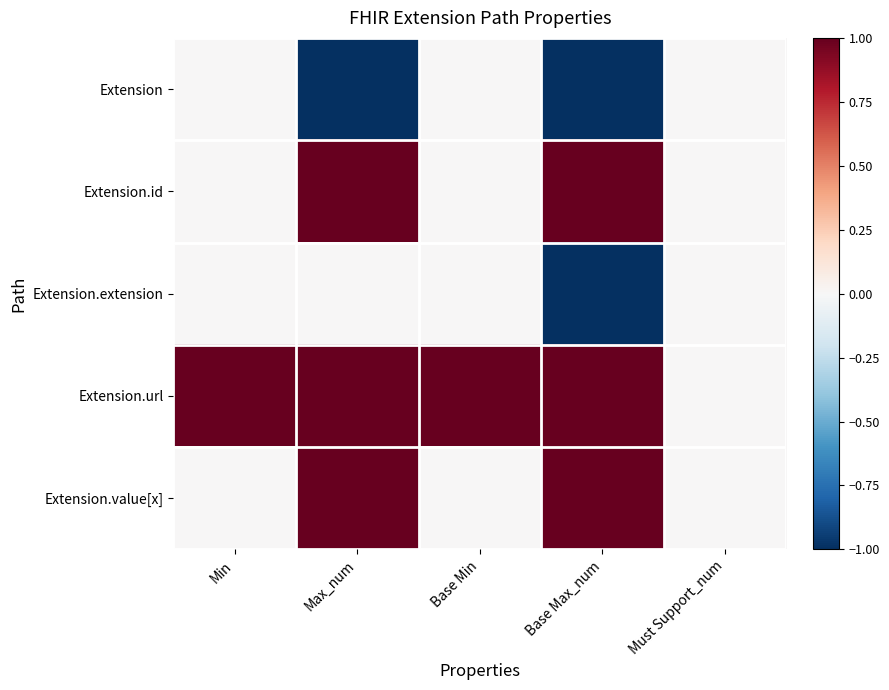

Which series has the widest spread of values?

Extension